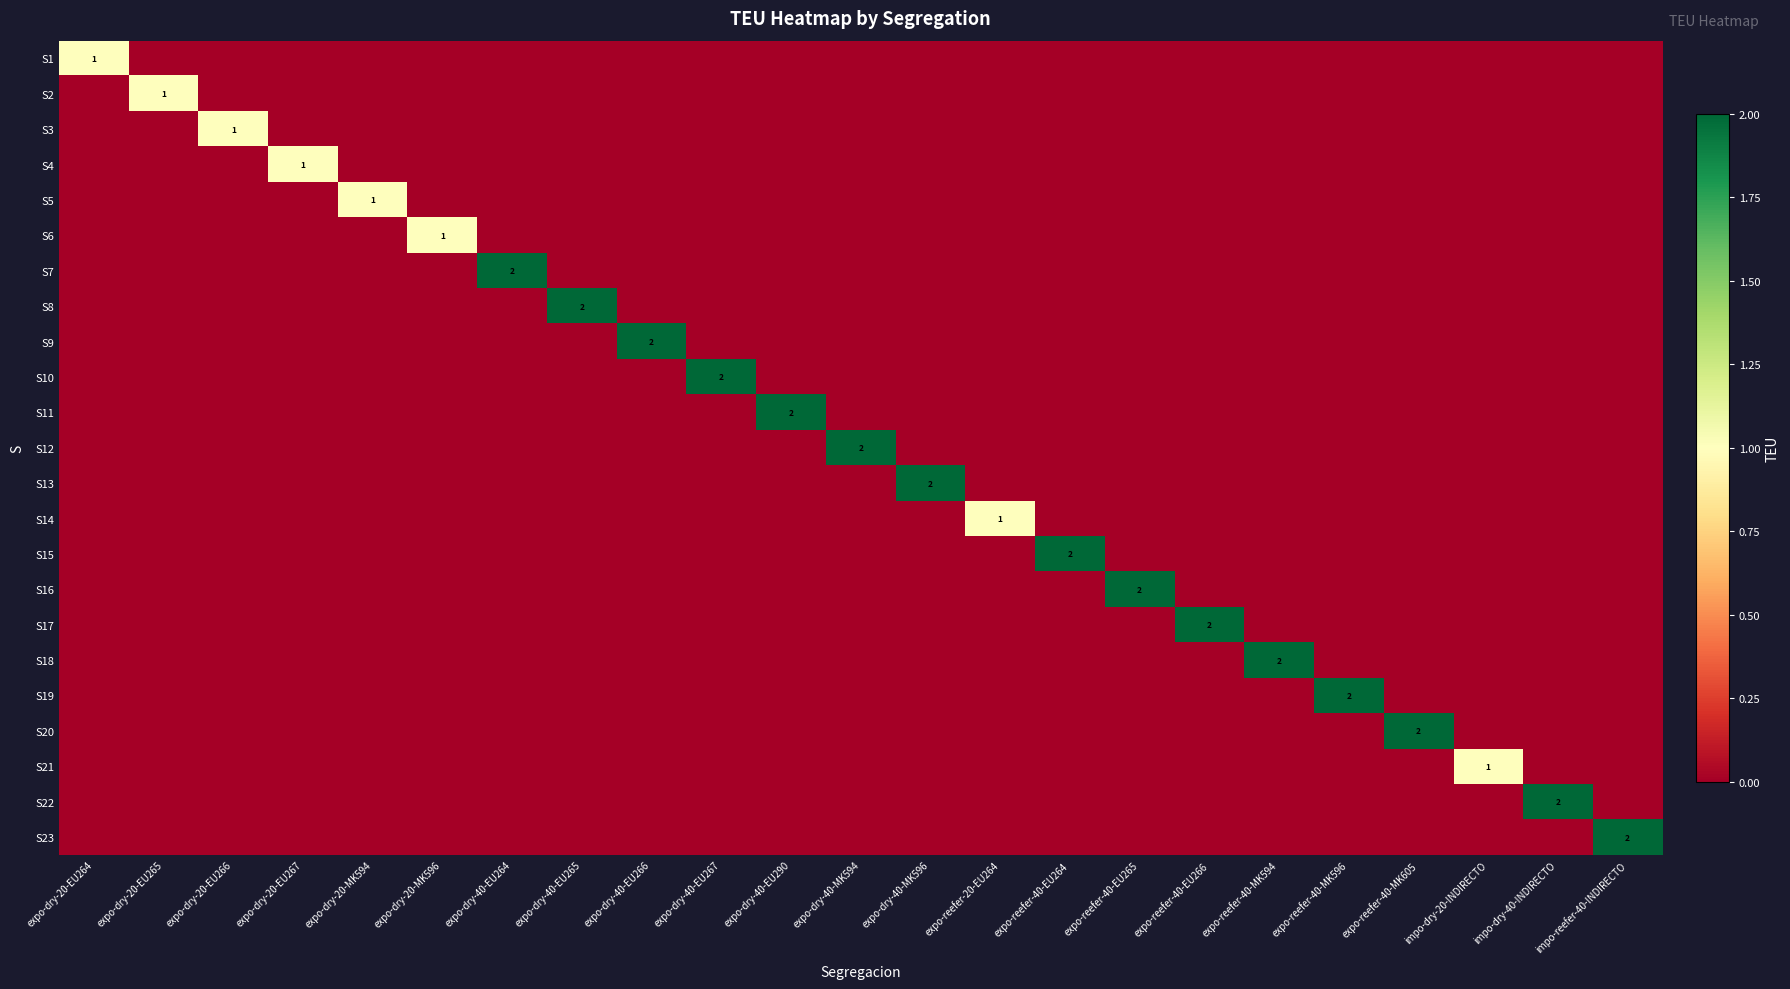

Which category has the lowest value across all series?

expo-dry-20-EU265